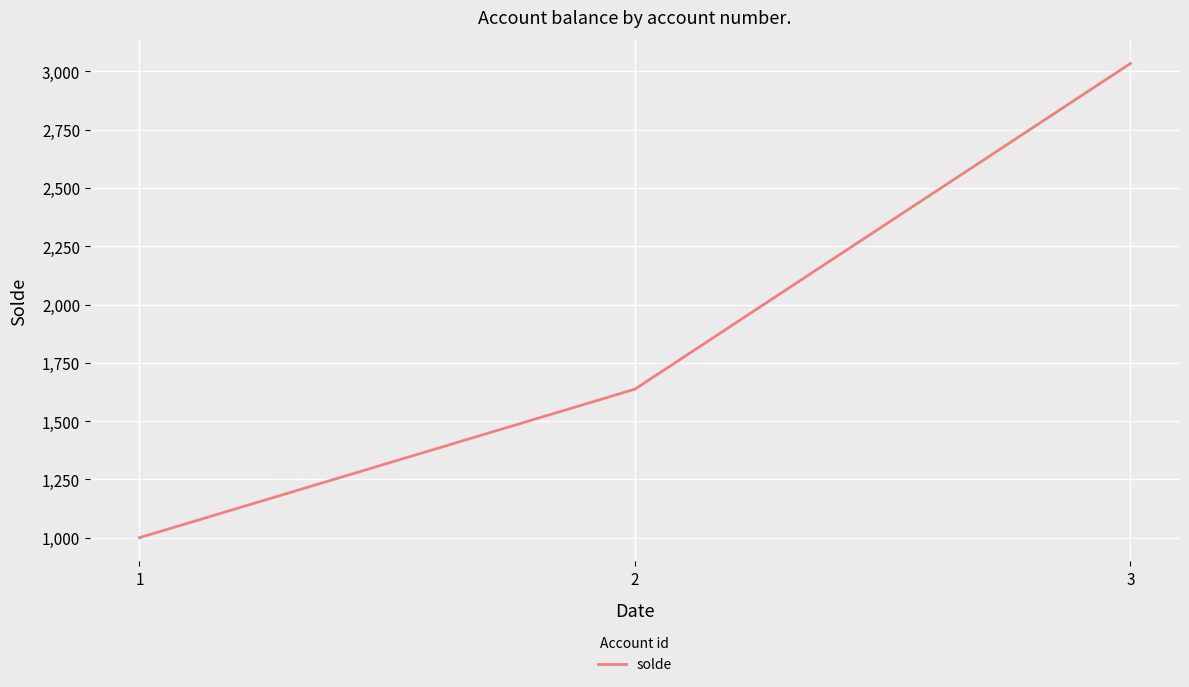

What is the sum of all values?

5671